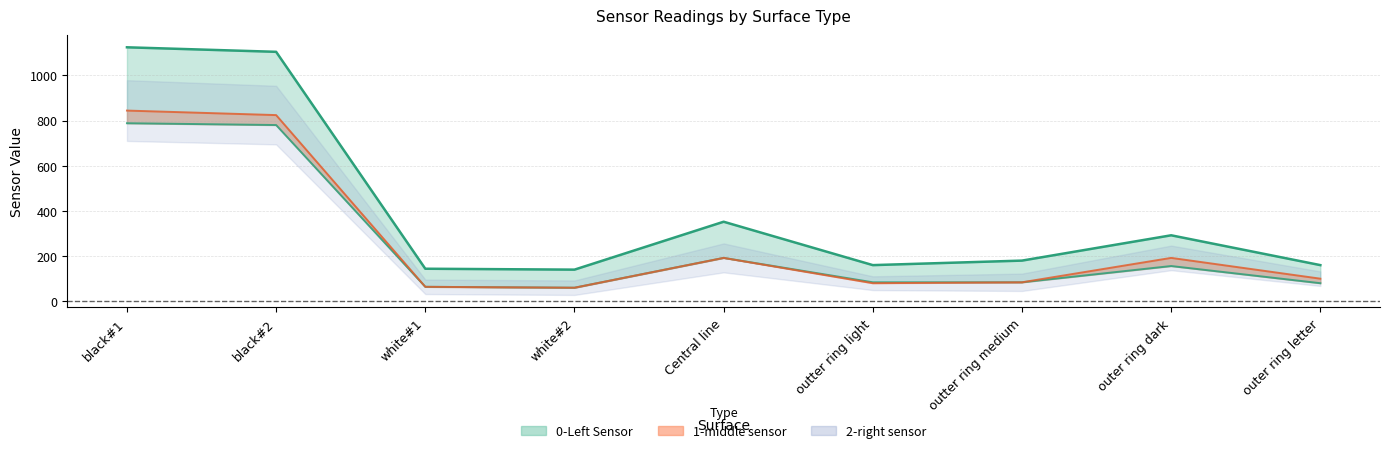

What position from the left is outer ring letter?

9